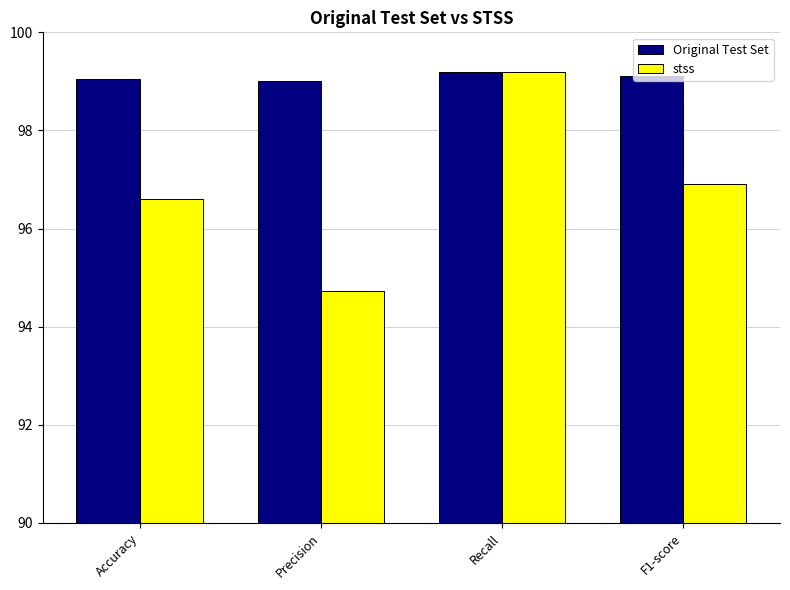

True or false: stss has a value of 94.7 at Precision.

True